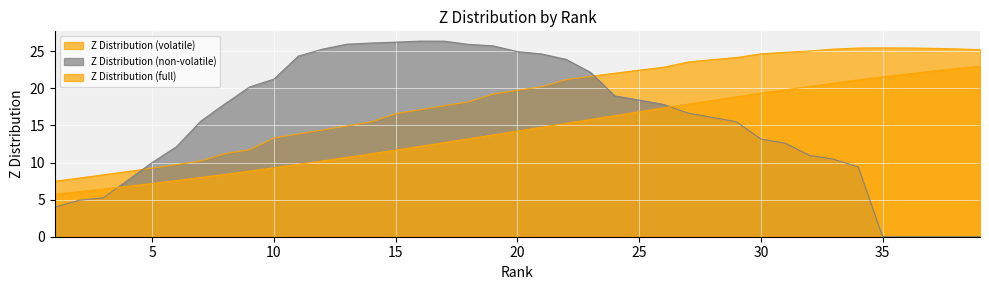

What is the value of the Z Distribution (volatile) point at the 23rd from the left?

21.6